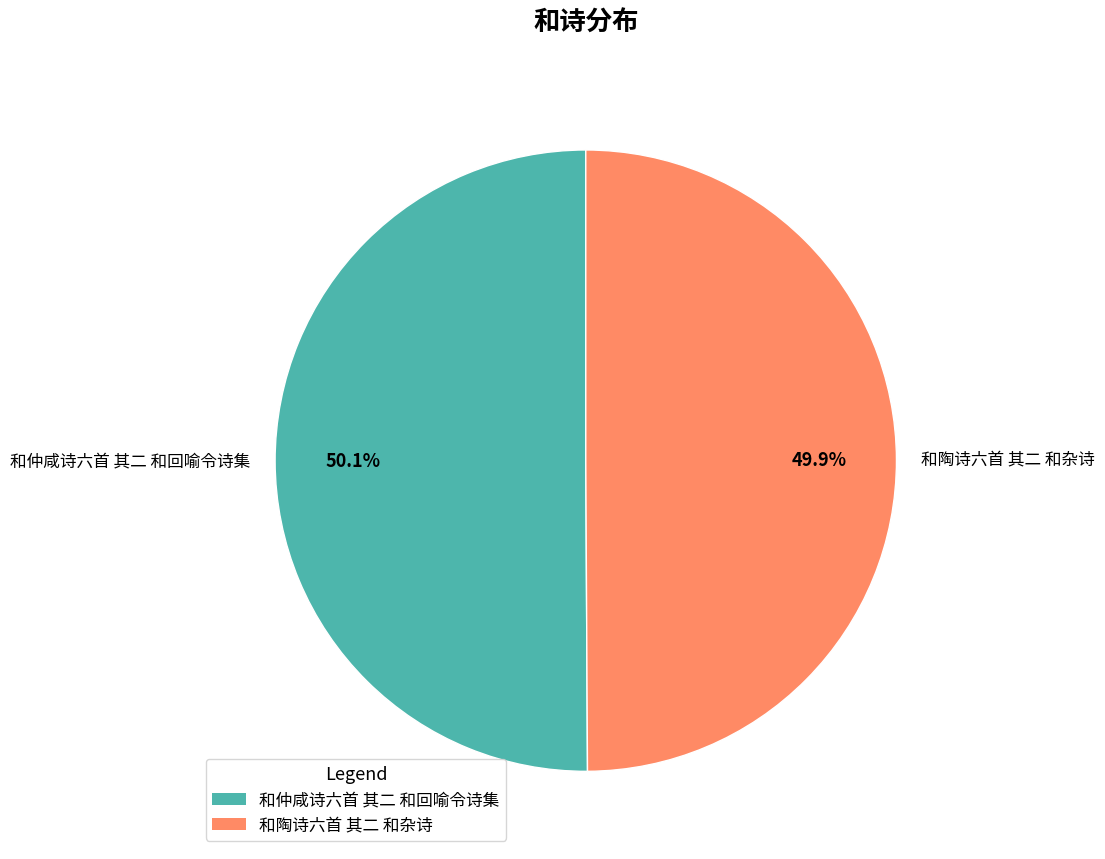

What is the ratio of the value at 和仲咸诗六首 其二 和回喻令诗集 to the value at 和陶诗六首 其二 和杂诗?

1.0